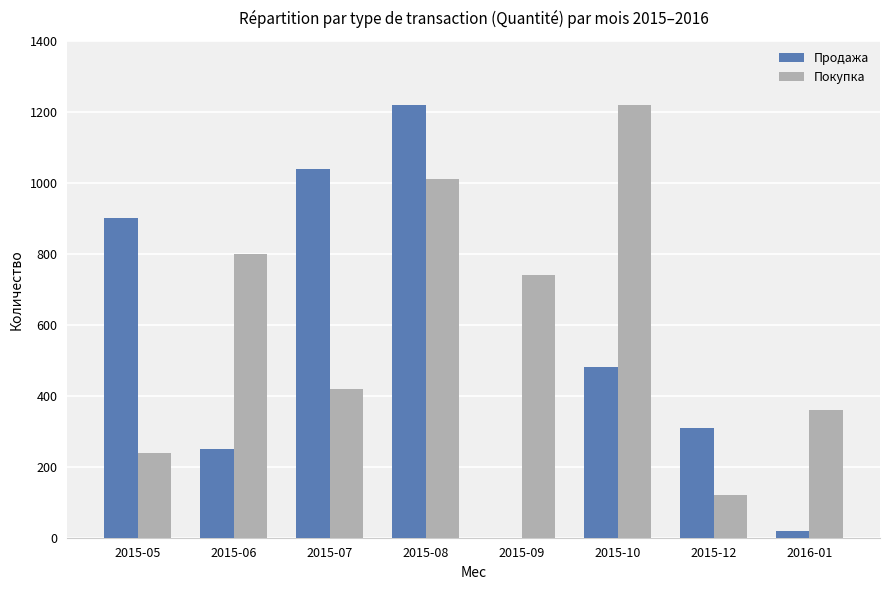

What is the difference between the Продажа values at 2015-07 and 2015-05?

140